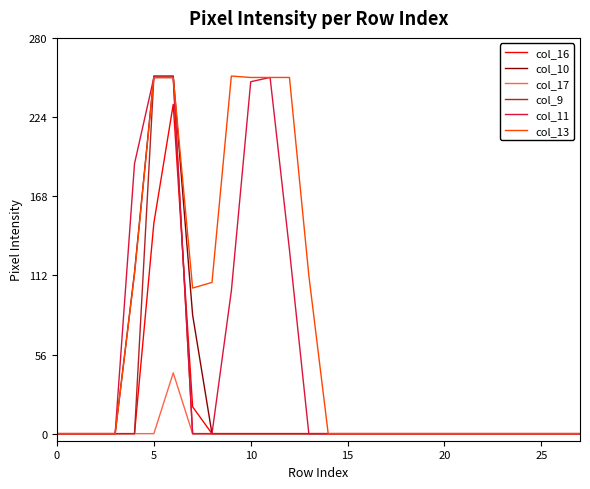

Which series has the largest total across all categories?

col_13